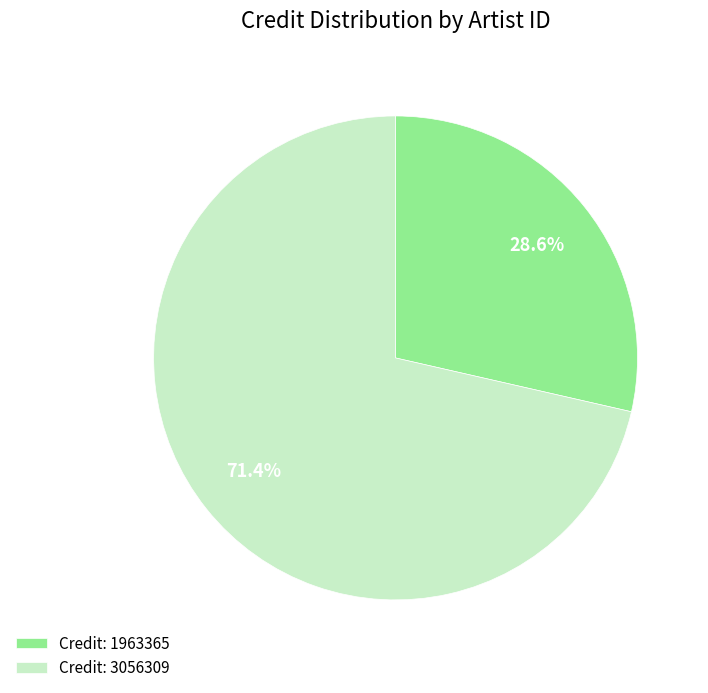

Rank the categories by value from lowest to highest.

Credit: 1963365, Credit: 3056309